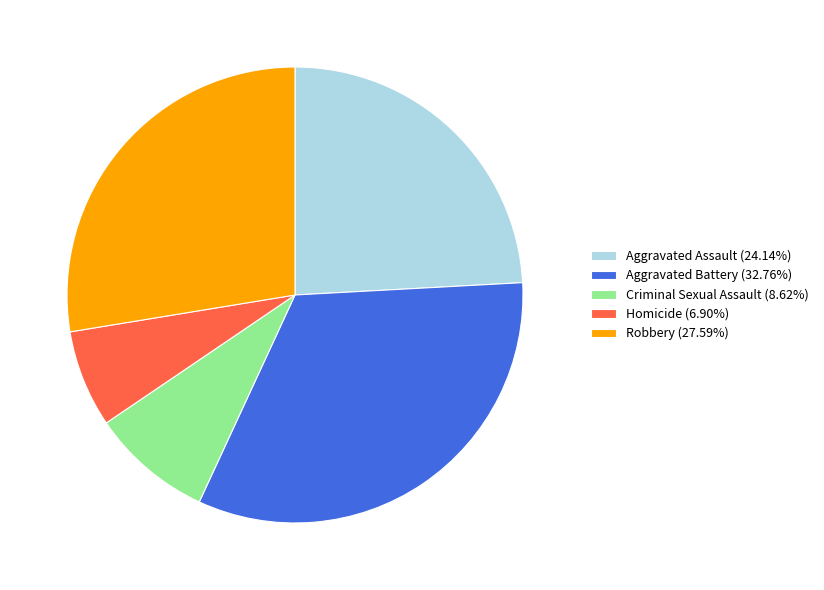

What is the ratio of the value at Aggravated Assault (24.14%) to the value at Robbery (27.59%)?

0.9